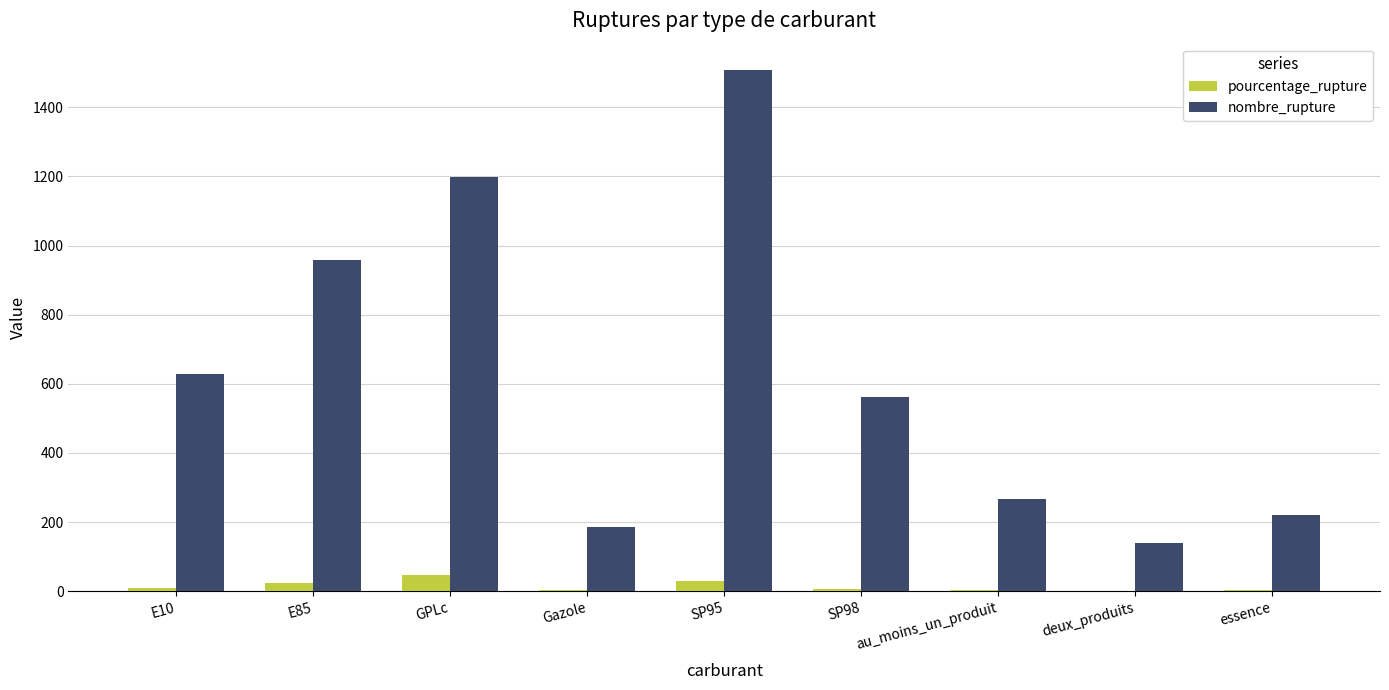

Which series has the largest total across all categories?

nombre_rupture